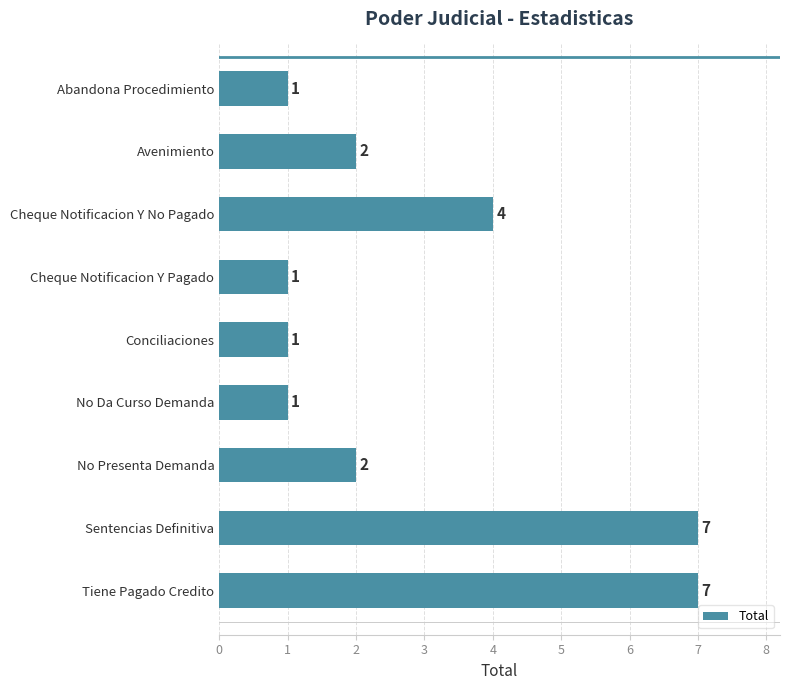

Does the chart contain any negative values?

No